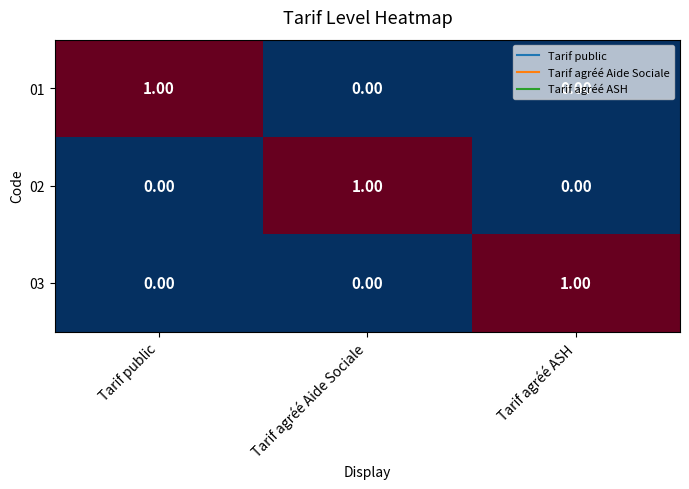

At how many categories does at least one series exceed 0?

3